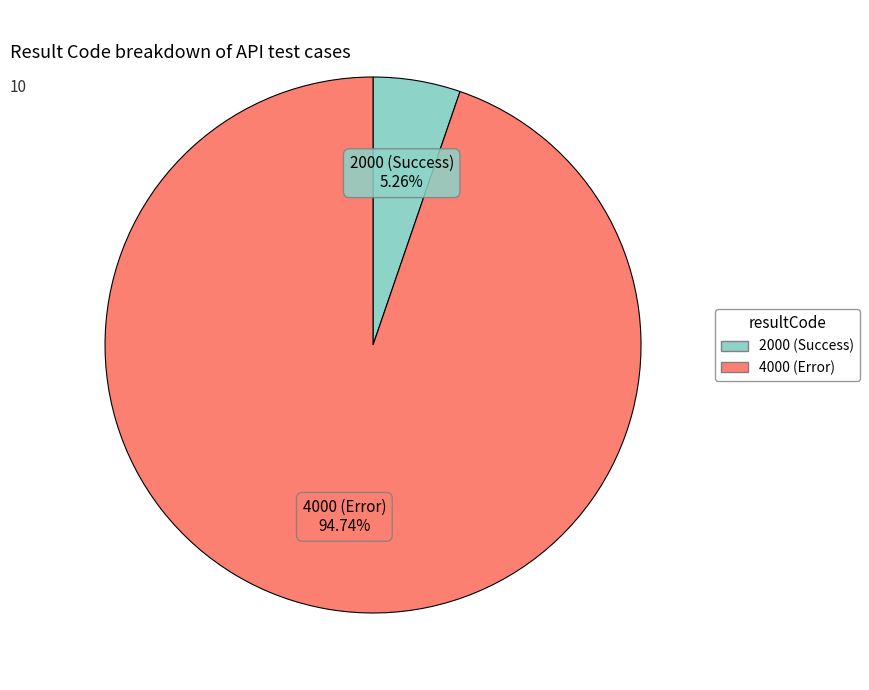

Count the number of slices in the pie.

2